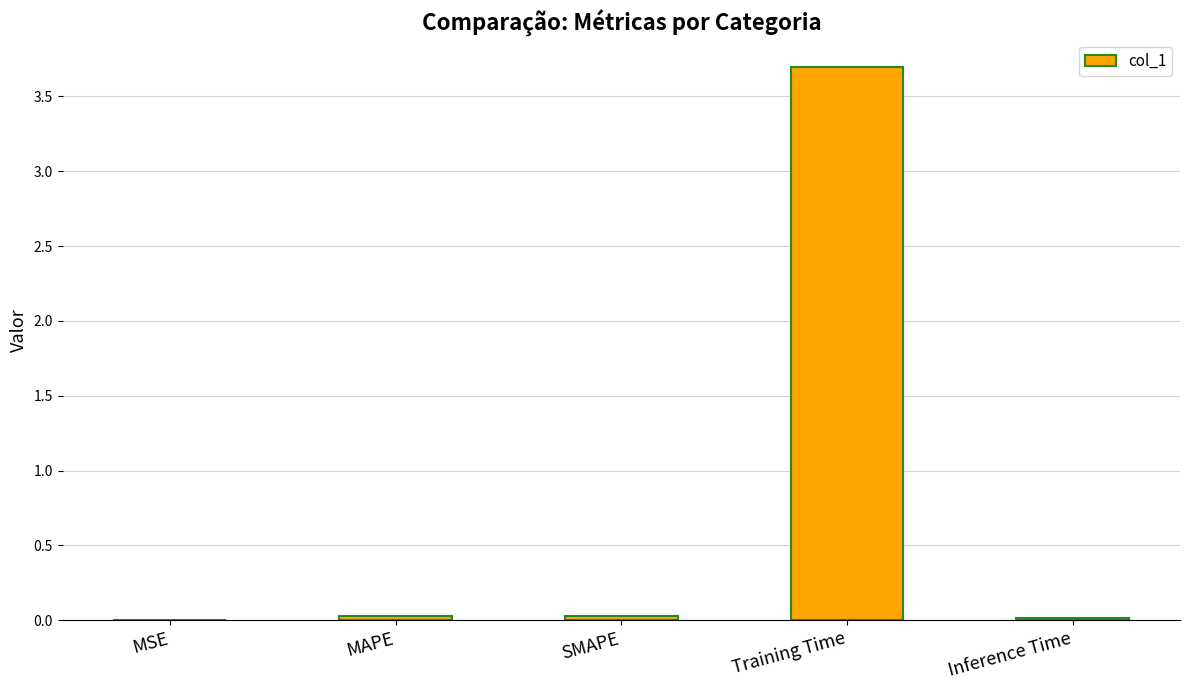

The chart shows a value of 0.0 at MSE. True or false?

True